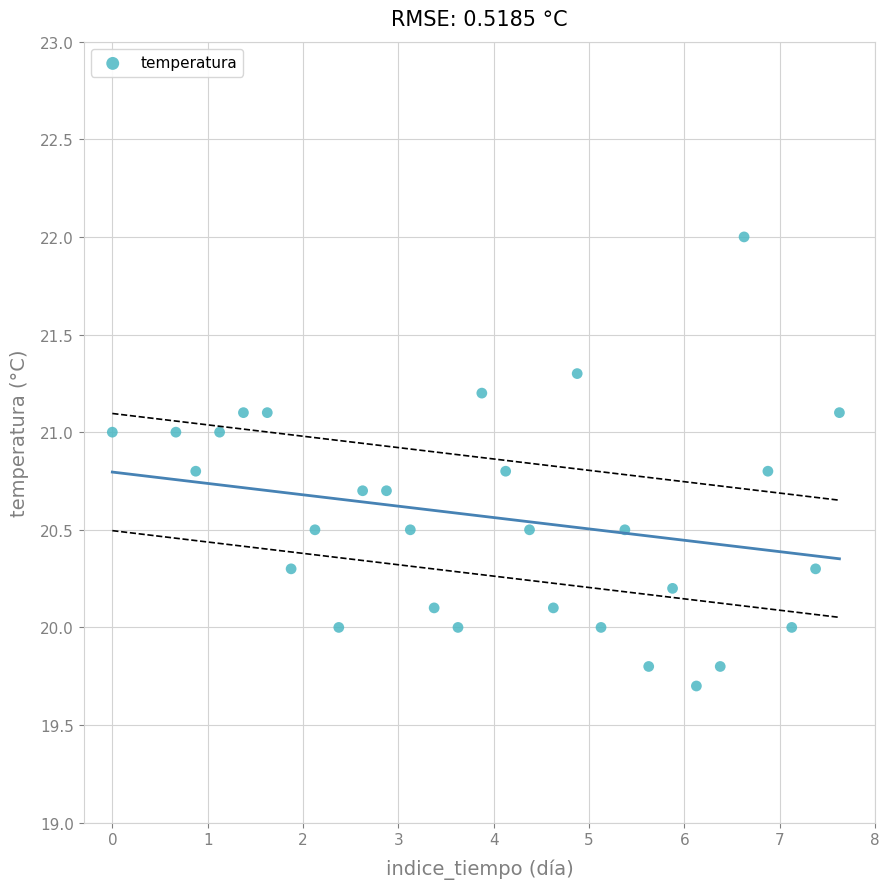

What is the range of X values (max minus min)?

7.6